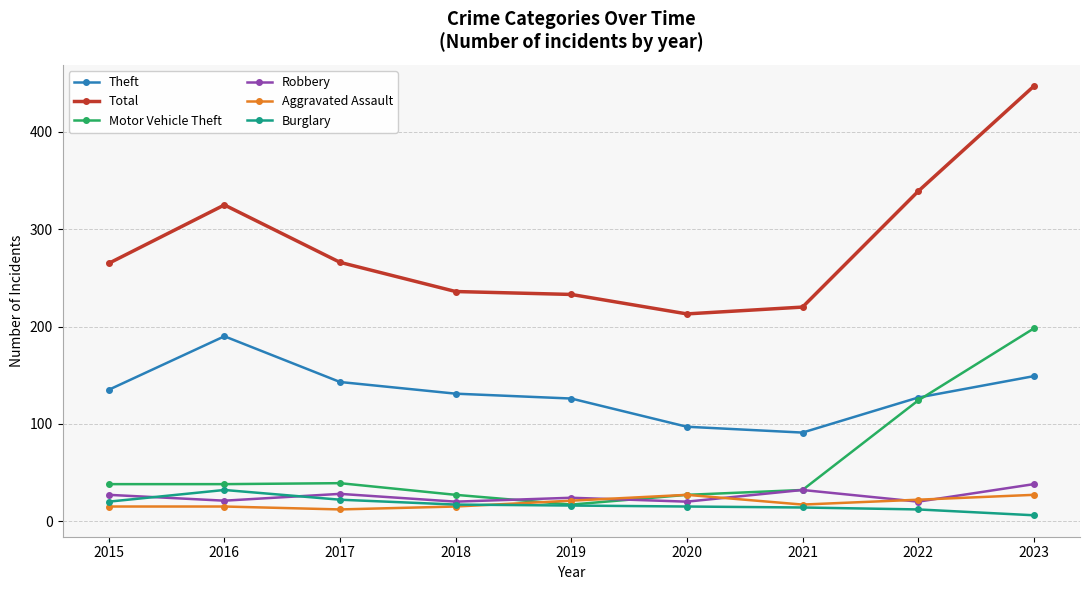

What is the minimum value for Robbery?

20